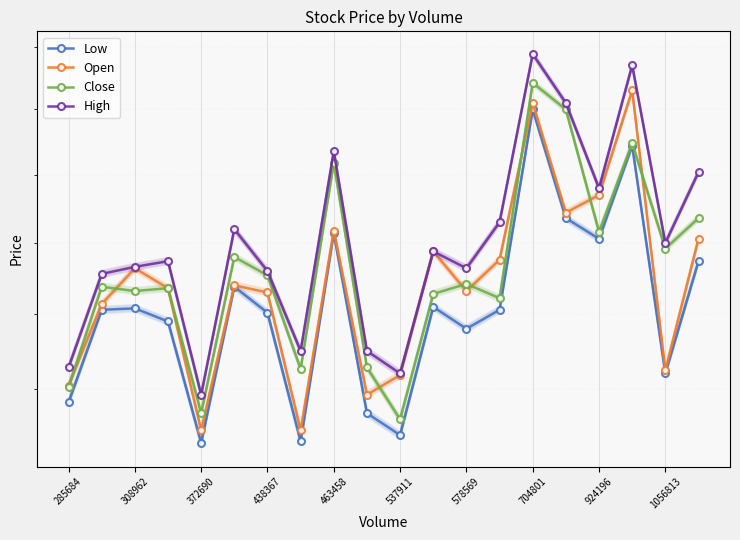

Reading left to right, transcribe all the data shown in this chart.

Low: 10.4	11.0	11.0	10.9	10.2	11.2	11.0	10.2	11.6	10.3	10.2	11.1	10.9	11.0	12.5	11.7	11.5	12.2	10.6	11.4
Open: 10.5	11.1	11.3	11.2	10.2	11.2	11.2	10.2	11.6	10.5	10.6	11.4	11.2	11.4	12.6	11.7	11.8	12.7	10.6	11.5
Close: 10.5	11.2	11.2	11.2	10.3	11.4	11.3	10.6	12.1	10.6	10.3	11.1	11.2	11.1	12.7	12.5	11.6	12.2	11.5	11.7
High: 10.6	11.3	11.3	11.4	10.5	11.6	11.3	10.8	12.2	10.8	10.6	11.4	11.3	11.7	12.9	12.6	11.9	12.8	11.5	12.0